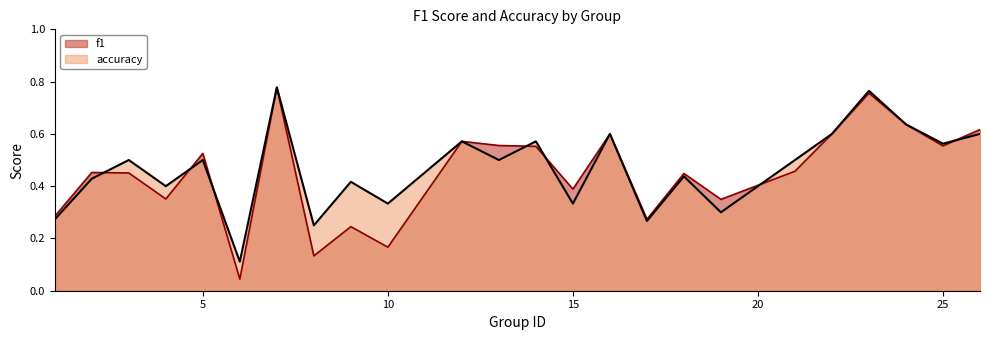

Count the accuracy values in the range 0 to 1.

24